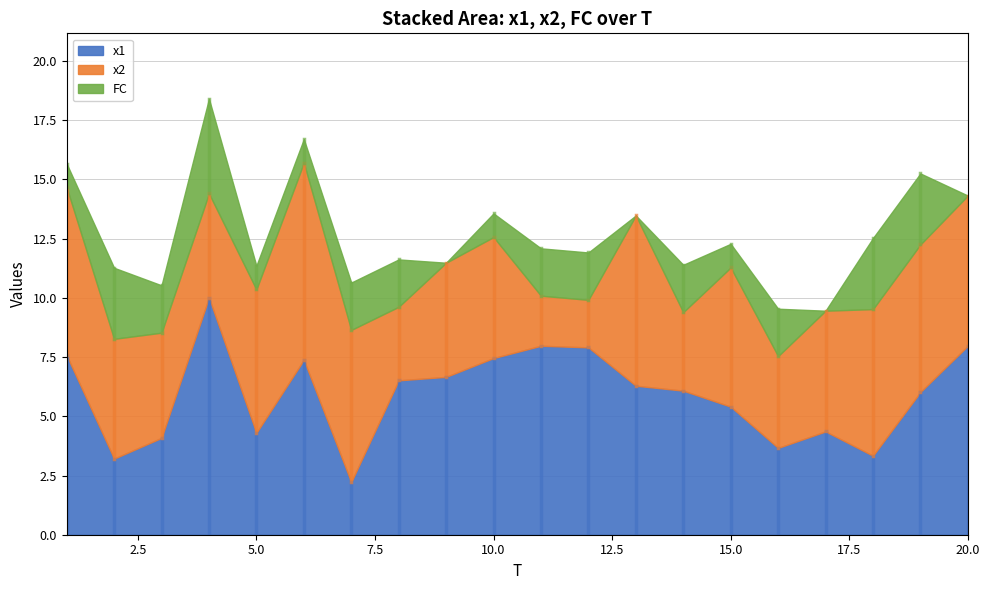

Reading left to right, list all the values displayed in this chart.

x1: 7.6	3.2	4.1	10.0	4.3	7.4	2.2	6.5	6.7	7.5	8.0	7.9	6.3	6.1	5.4	3.7	4.4	3.3	6.0	8.0
x2: 7.1	5.1	4.4	4.4	6.1	8.3	6.4	3.1	4.8	5.1	2.1	2.0	7.2	3.3	5.9	3.9	5.1	6.2	6.2	6.3
FC: 1.0	3.0	2.0	4.0	1.0	1.0	2.0	2.0	0.0	1.0	2.0	2.0	0.0	2.0	1.0	2.0	0.0	3.0	3.0	0.0